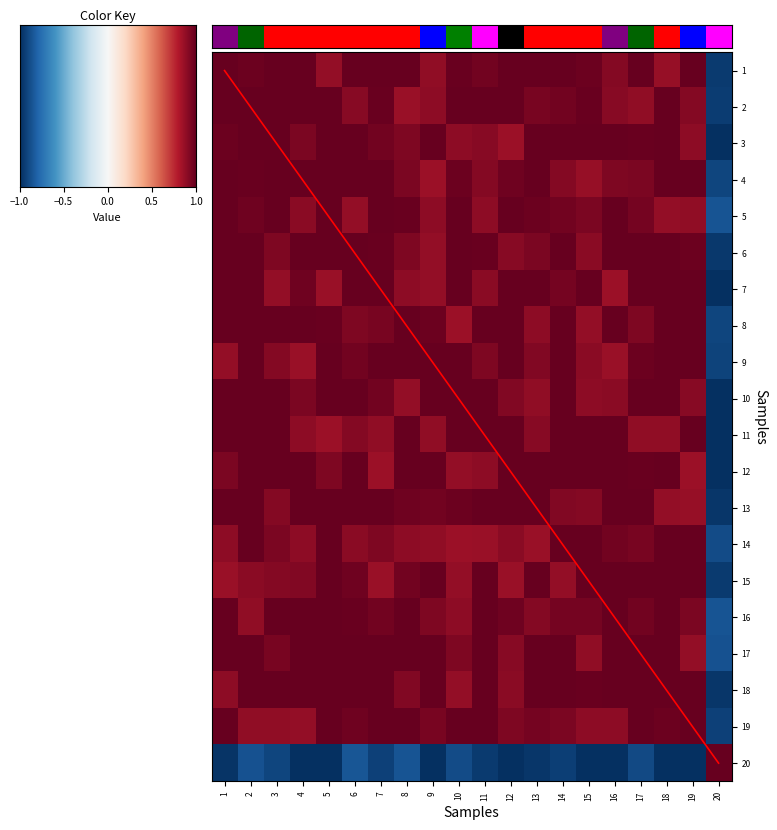

Which series has the largest range (max minus min)?

diagonal